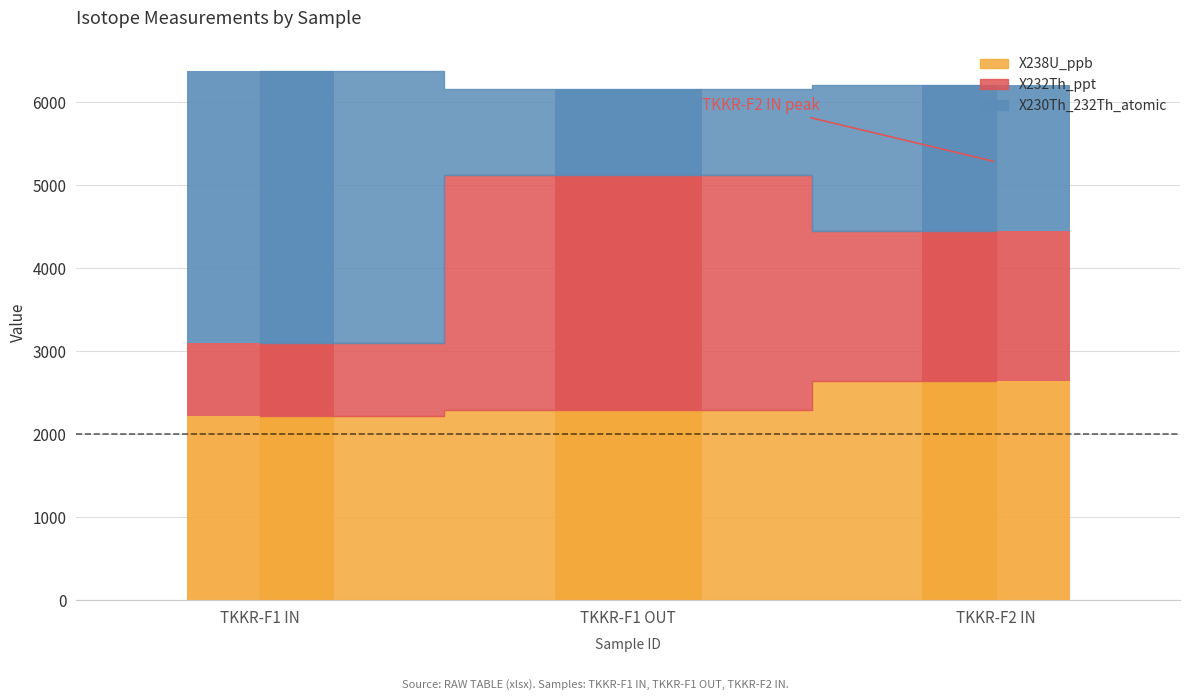

True or false: X230Th_232Th_atomic has a value of 1038.2 at TKKR-F1 OUT.

True